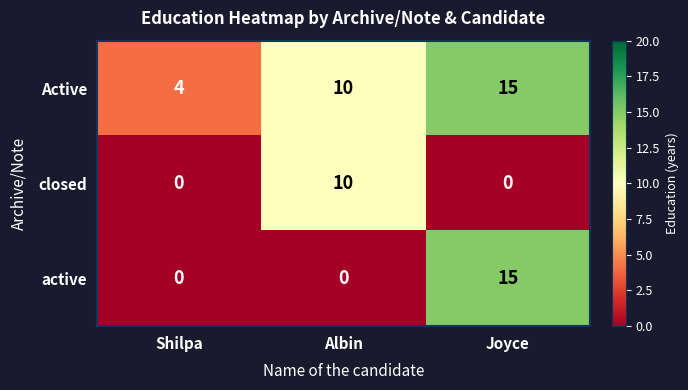

Is it true that Active equals 9 at Joyce?

False